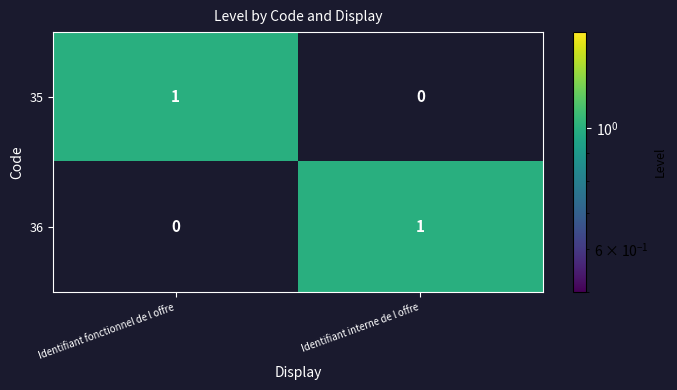

How many series are shown in this chart?

2